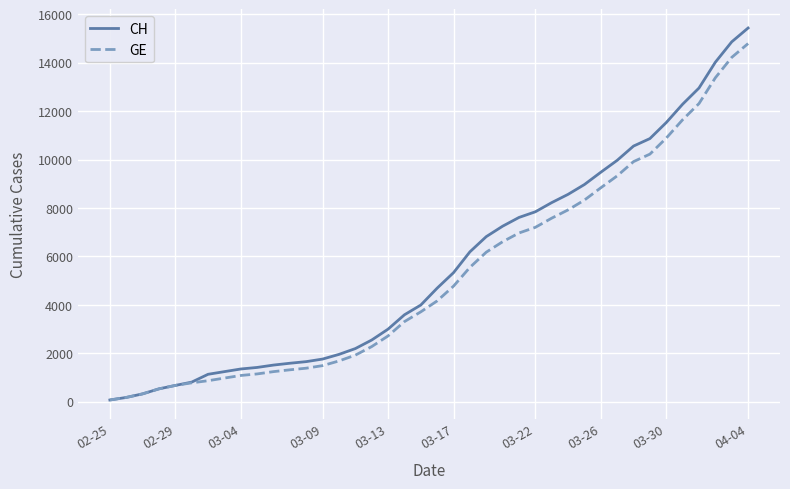

What is the maximum value for CH?

15433